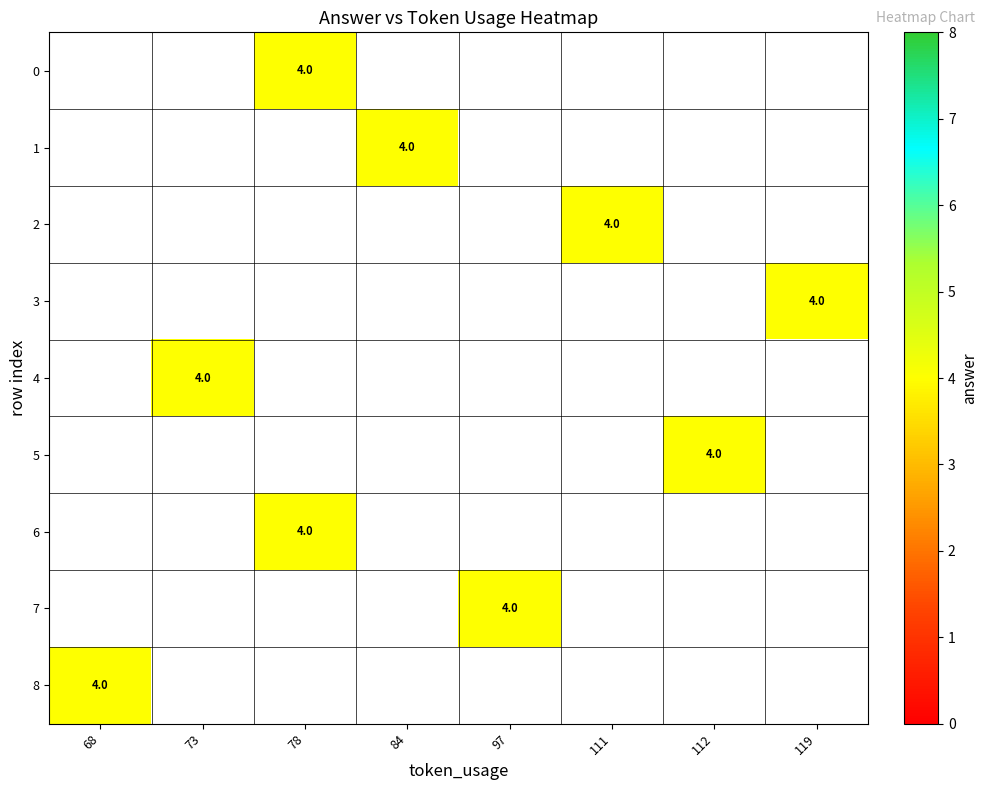

Rank the series at 111 from lowest to highest value.

0, 1, 2, 3, 4, 5, 6, 7, 8